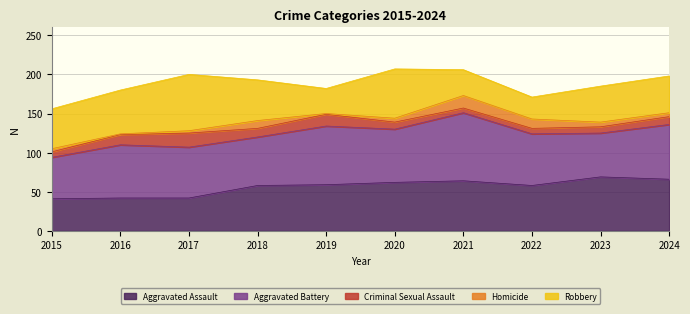

In Homicide, how many points are higher than both neighbors (excluding endpoints)?

2